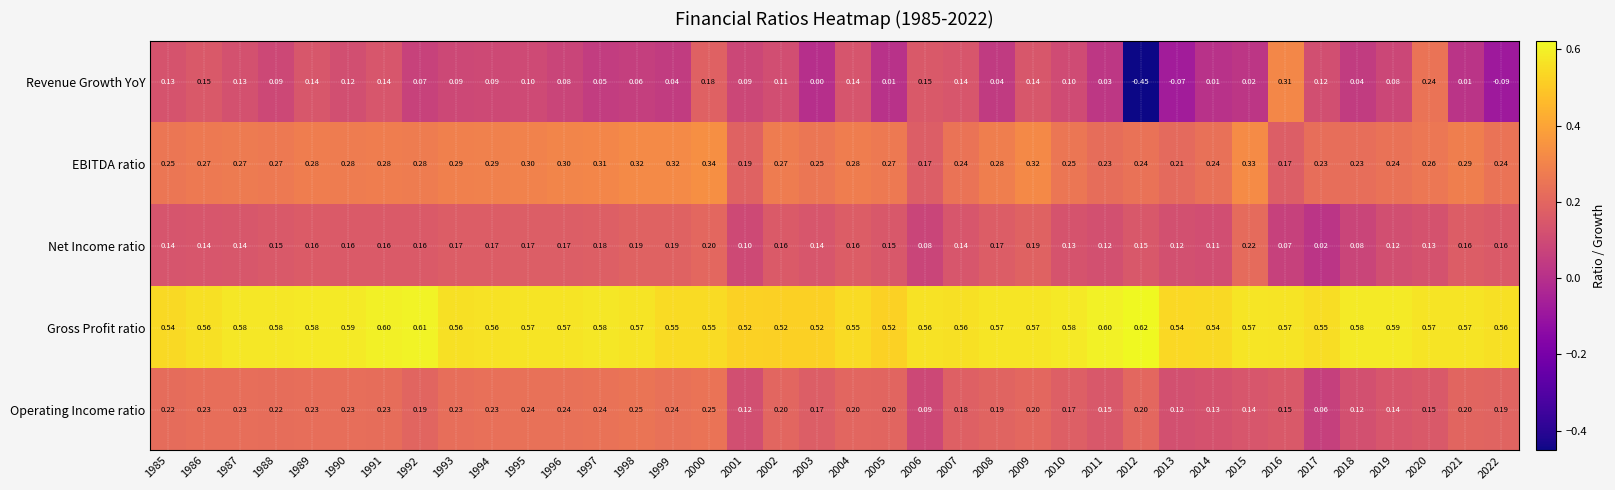

Which series has the largest total across all categories?

Gross Profit ratio